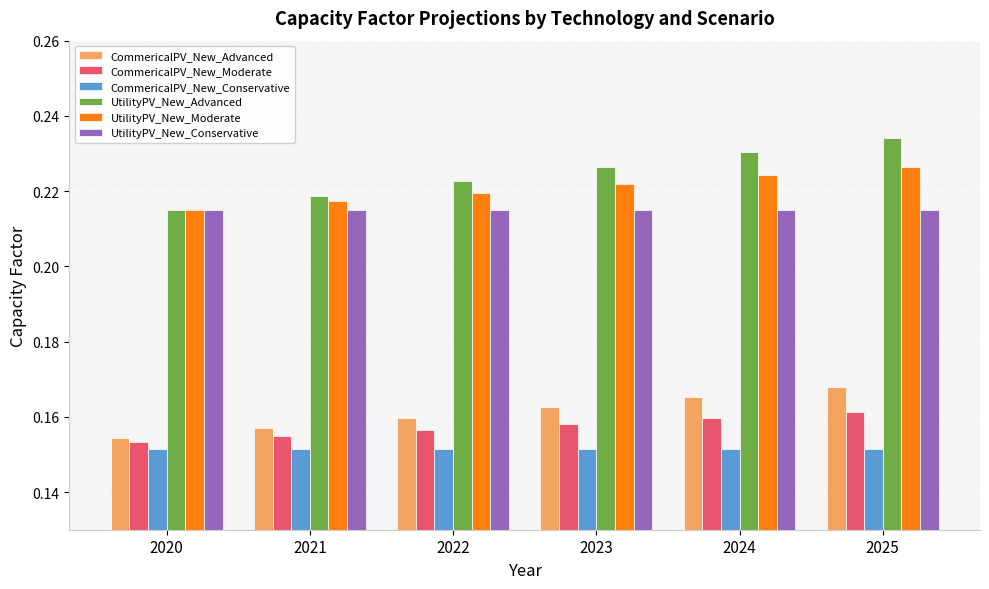

What is the sum of all UtilityPV_New_Conservative values?

1.3